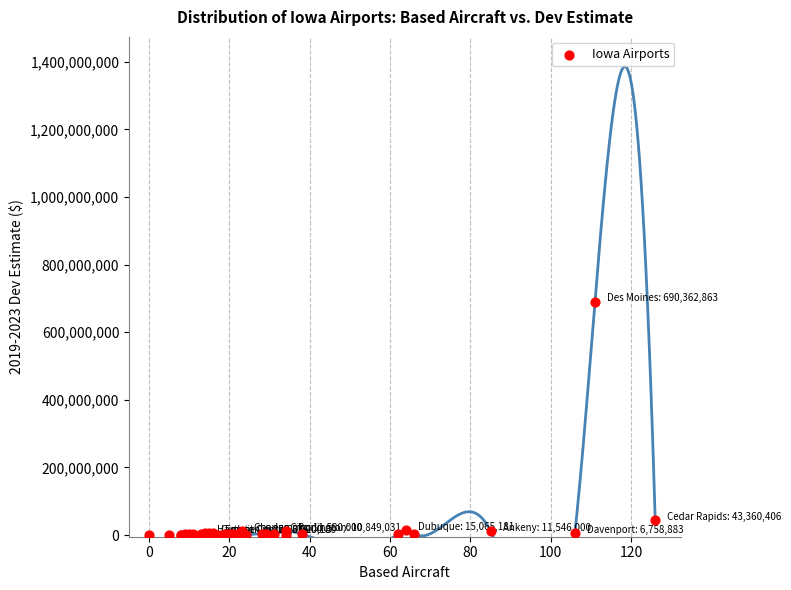

What Y value in the scatter plot is closest to 345181431?

43360406